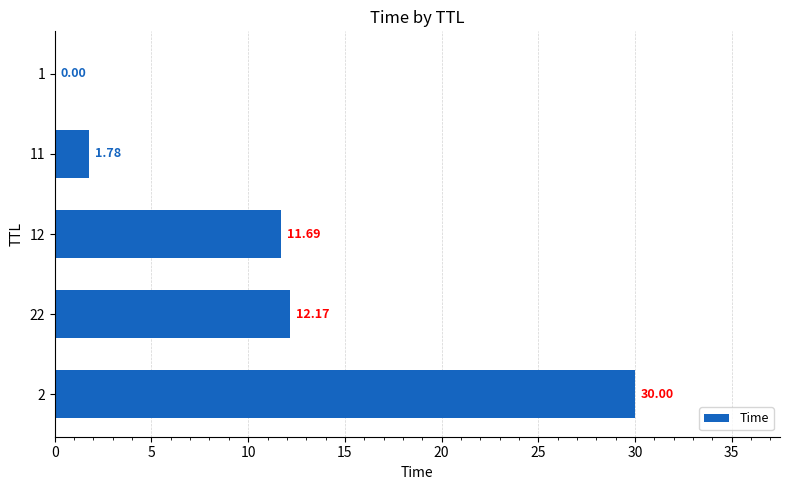

Count the number of values greater than 11.

3